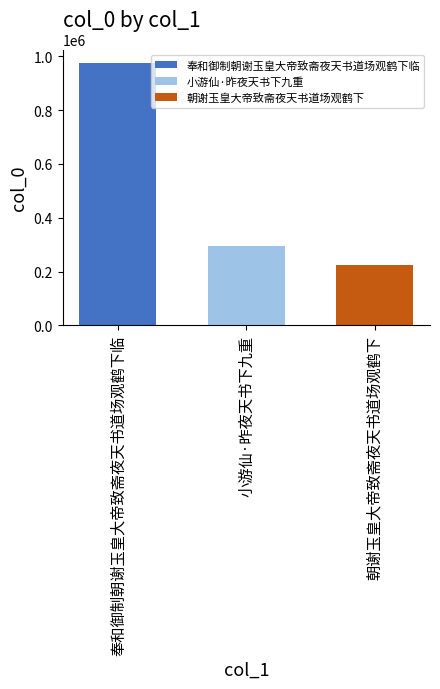

Read the 朝谢玉皇大帝致斋夜天书道场观鹤下 value at 小游仙·昨夜天书下九重.

225691